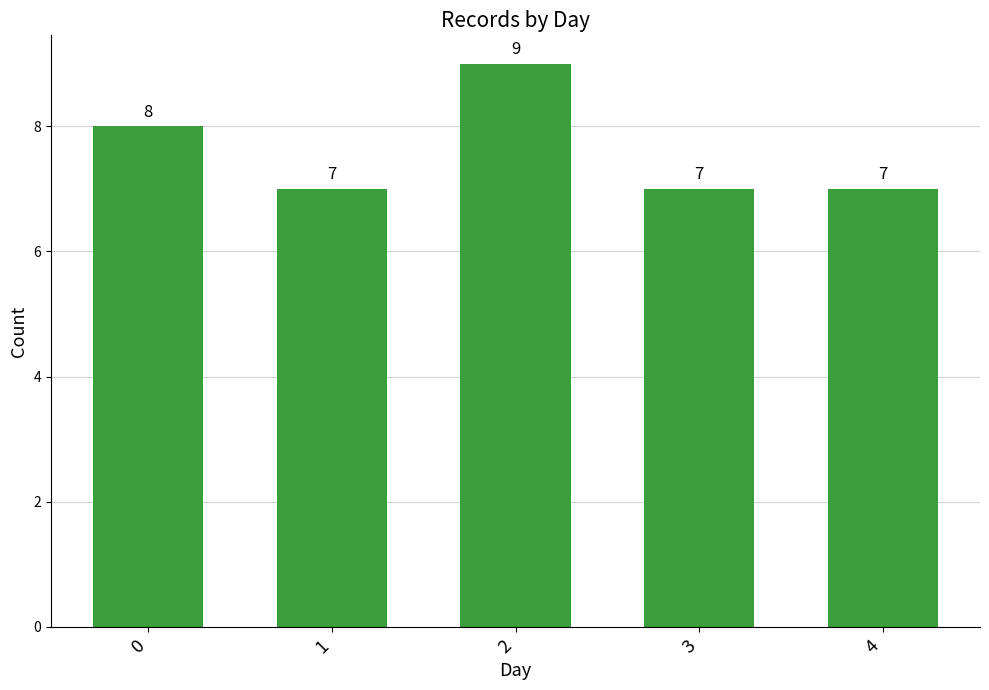

What is the approximate value at 1?

7